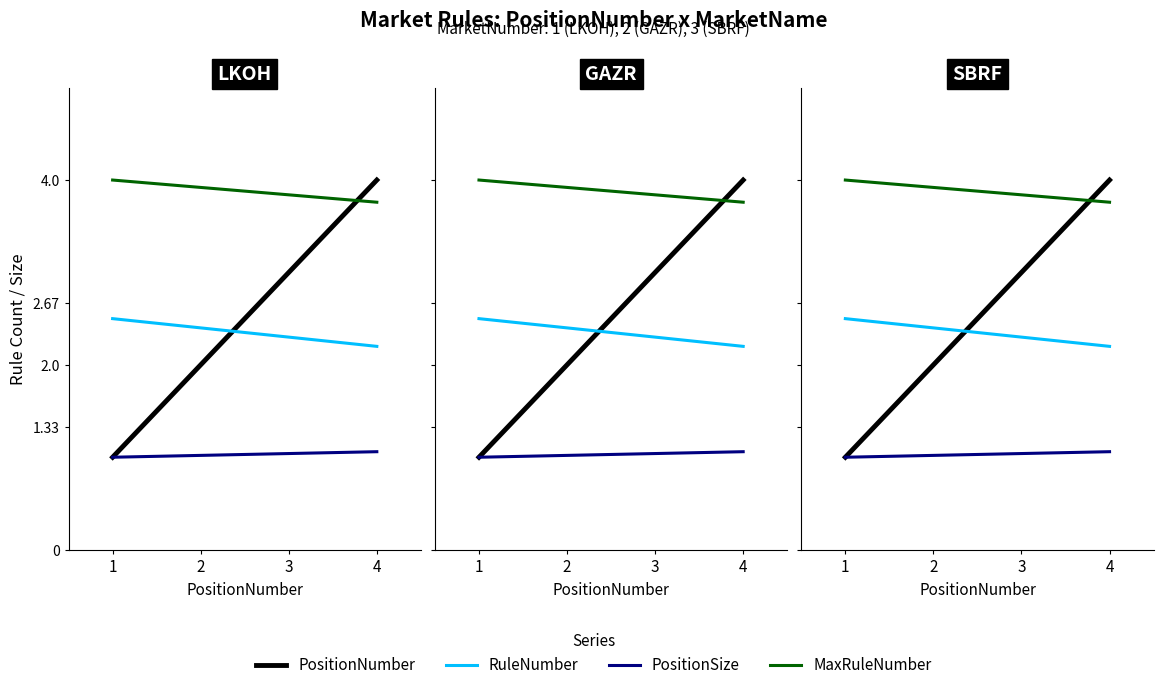

Reading left to right, extract all data points from this chart.

PositionNumber: 1.0	2.0	3.0	4.0
RuleNumber: 2.5	2.4	2.3	2.2
PositionSize: 1.0	1.0	1.0	1.1
MaxRuleNumber: 4.0	3.9	3.8	3.8